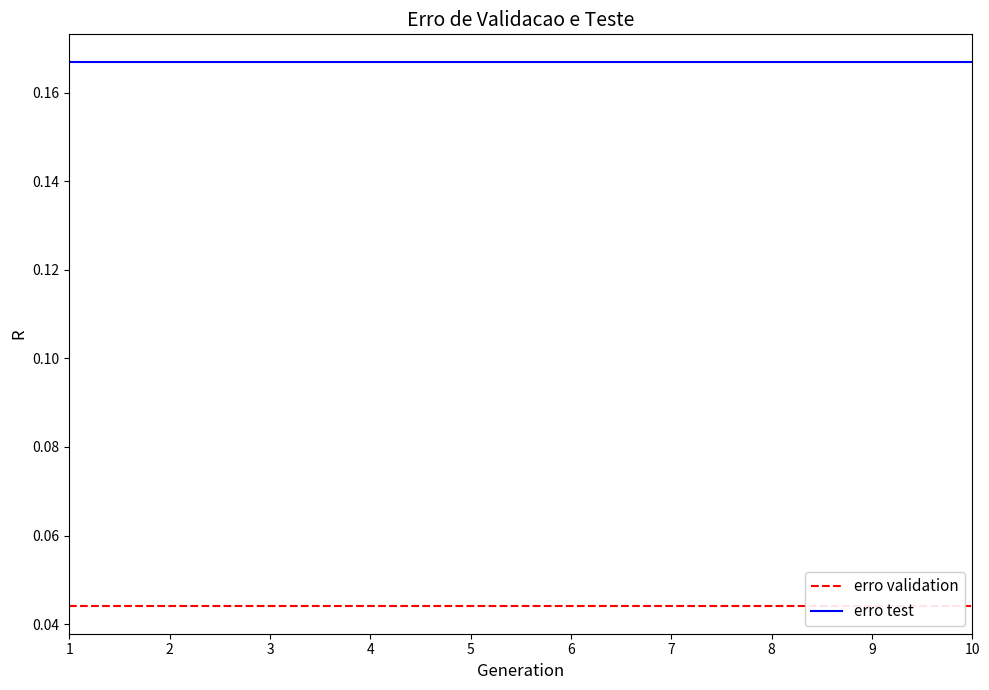

True or false: erro validation has more than 0 points higher than both neighbors.

False